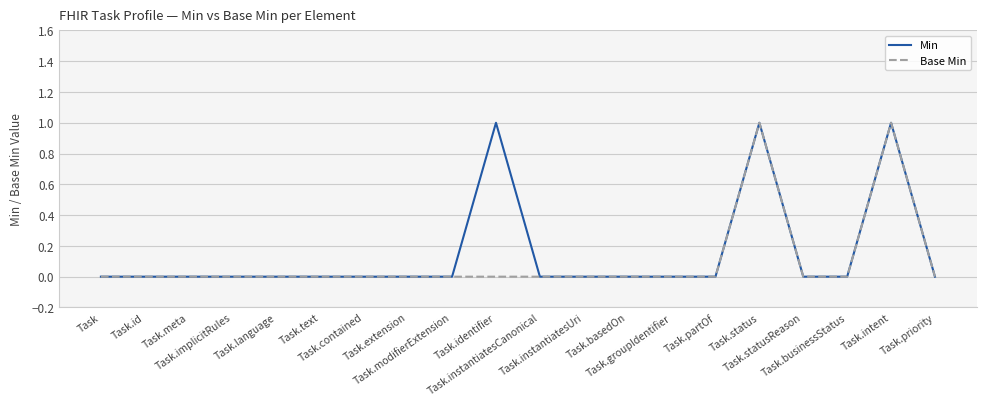

What are all the series names shown in the legend?

Min, Base Min